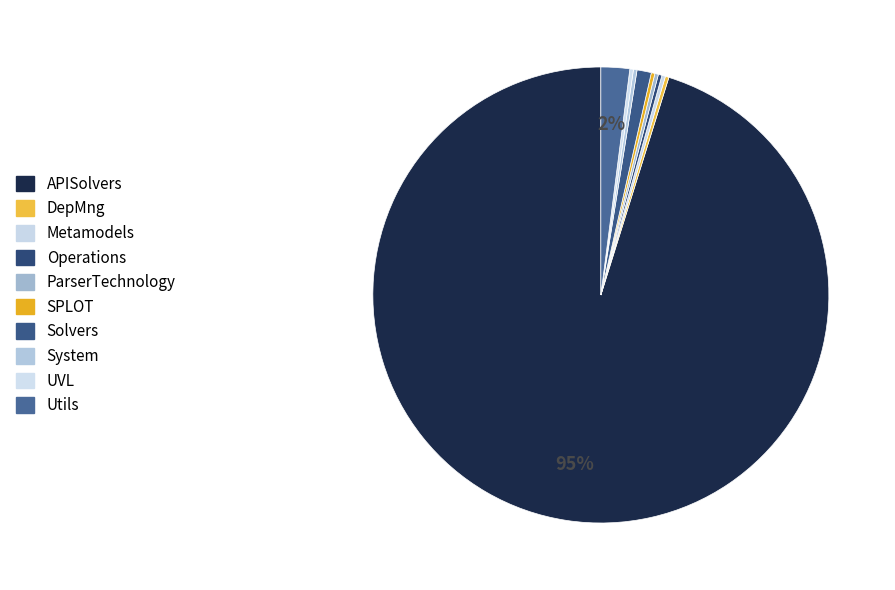

How much of the chart is everything except Operations?

99.7%